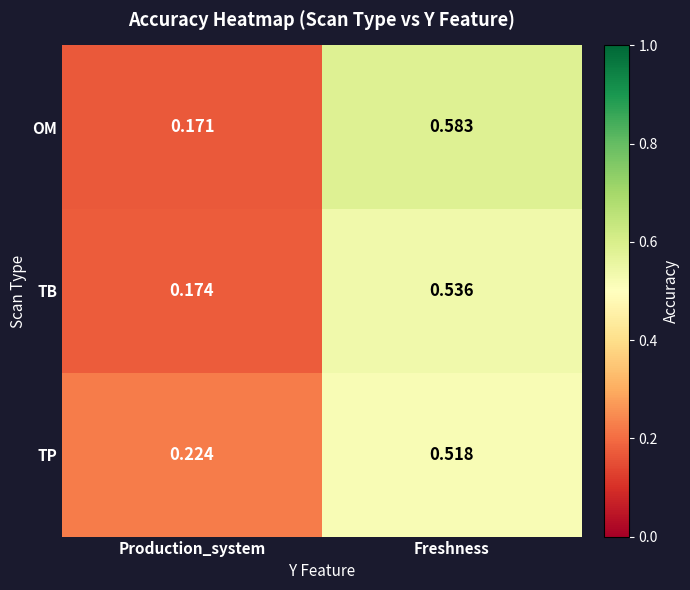

Which series has the largest total across all categories?

OM